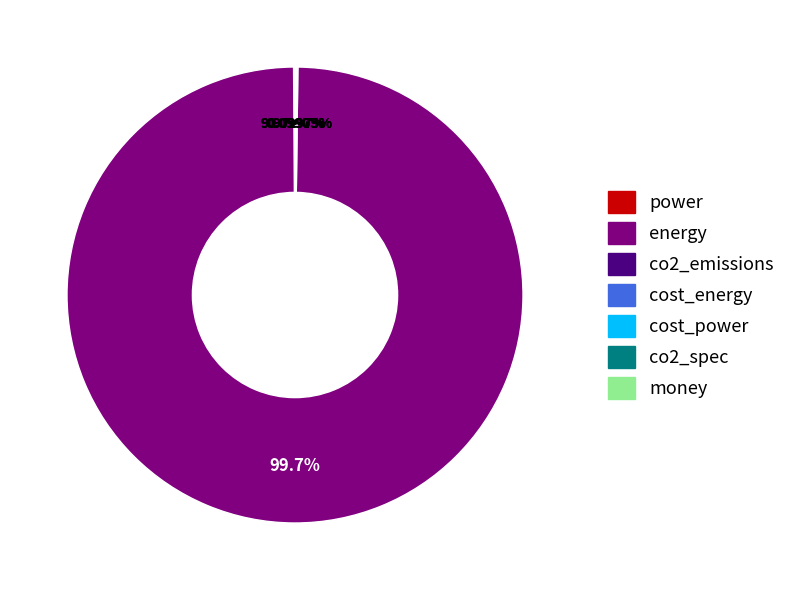

To the nearest percent, what is the difference between the energy and cost_energy slice percentages?

100%